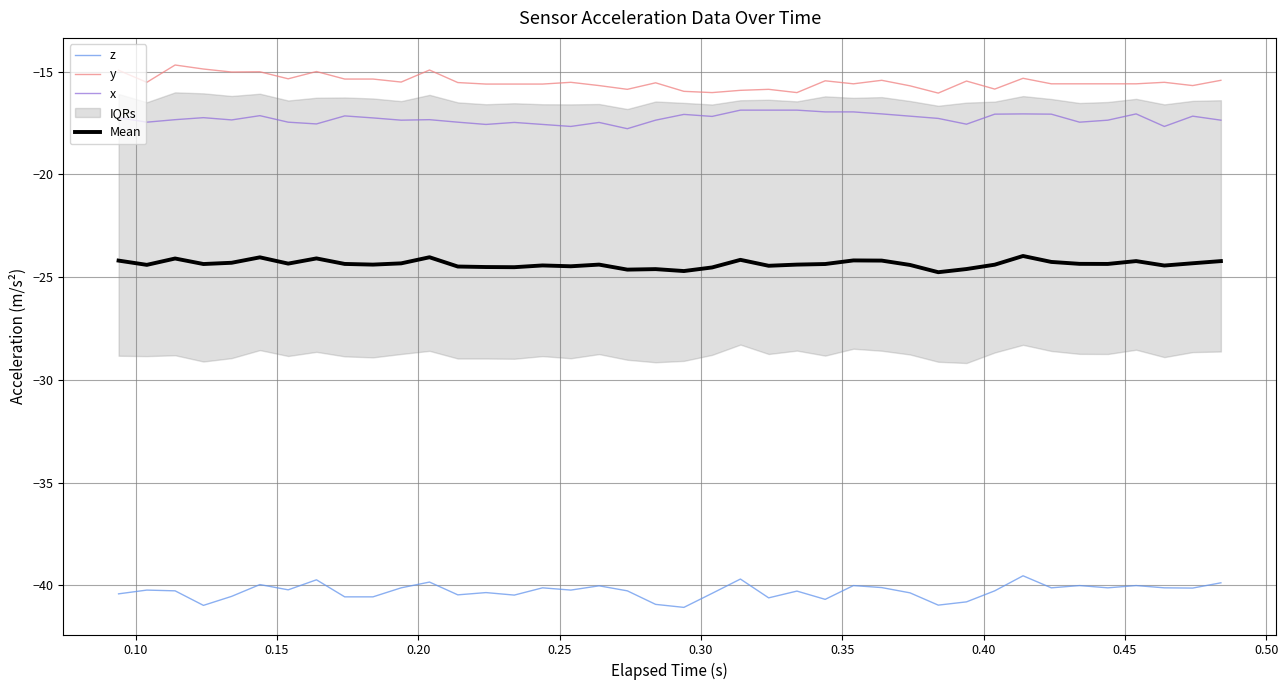

True or false: y and z cross at least once.

False